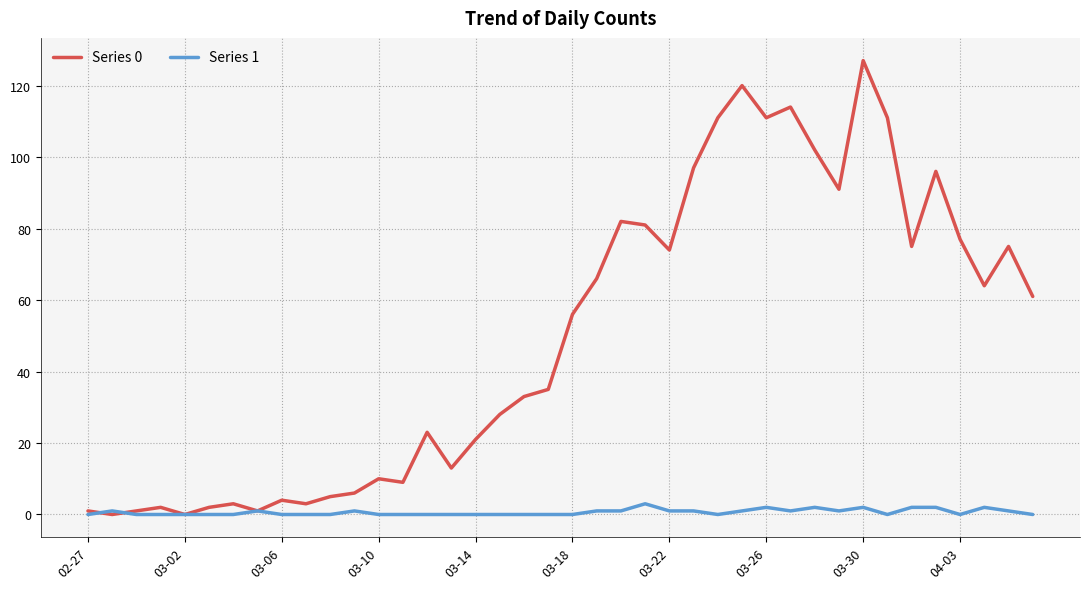

Which series has the widest spread of values?

Series 0